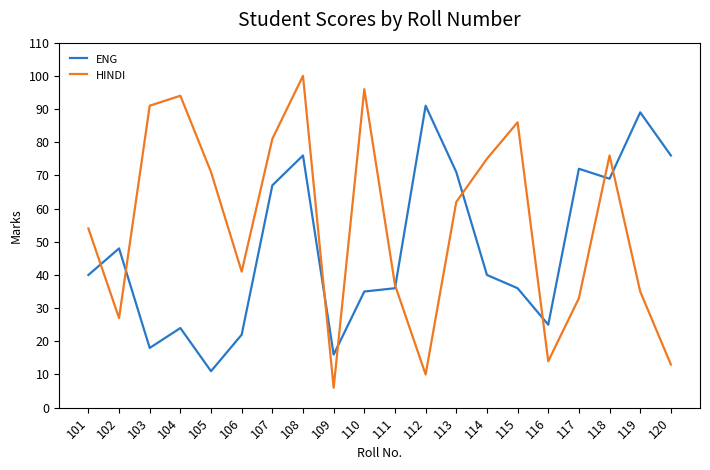

What is the sum of all HINDI values?

1102